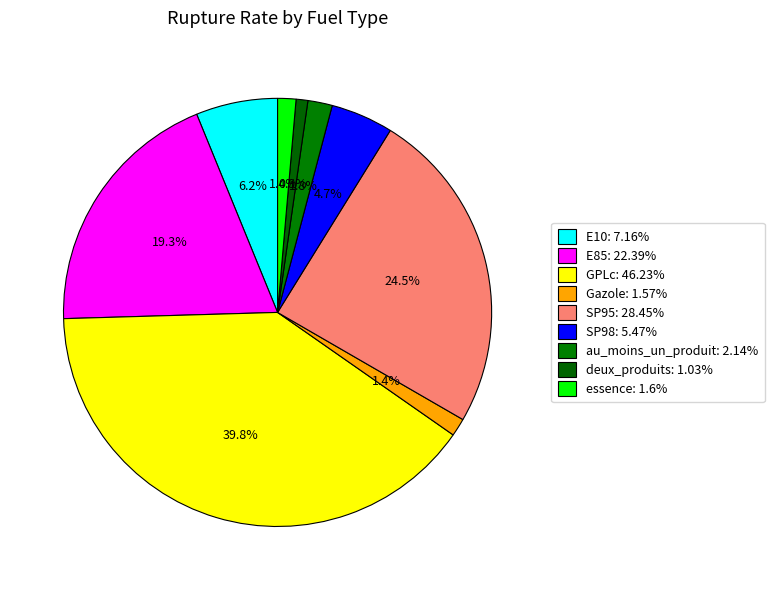

Which slice is the smallest?

deux_produits